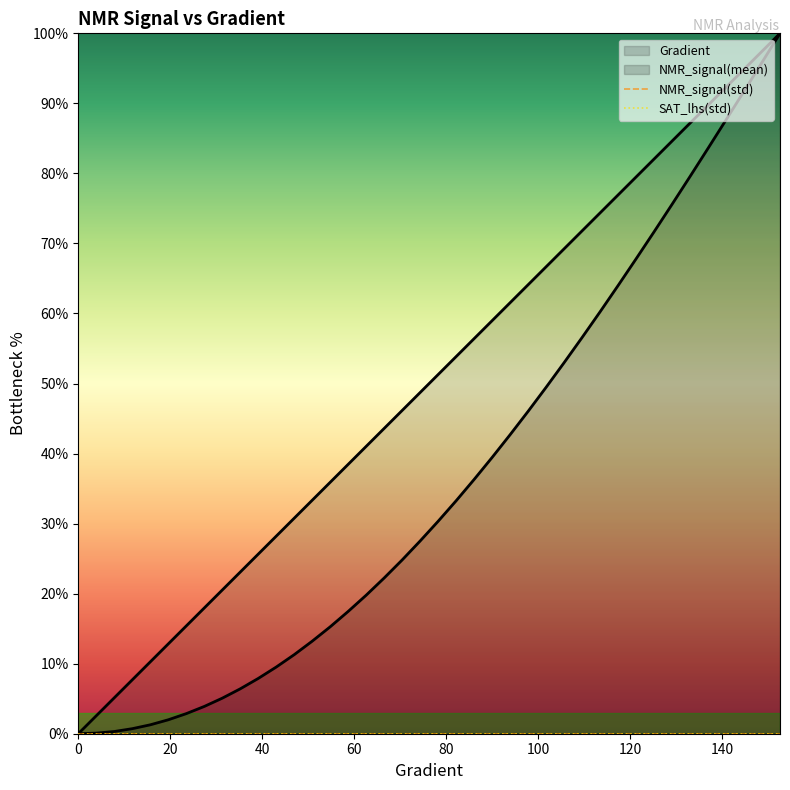

At which category is the sum across all series the highest?

152.641878669276